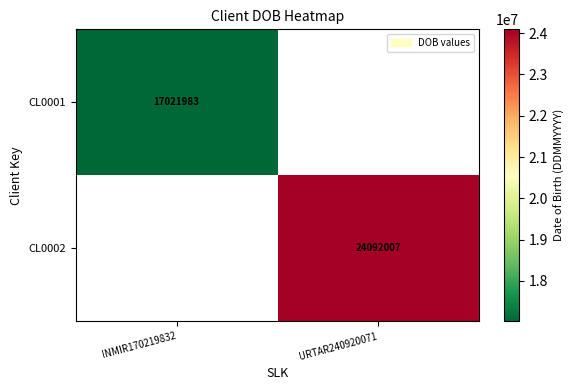

The value of CL0001 at INMIR170219832 is 28055997.1. True or false?

False